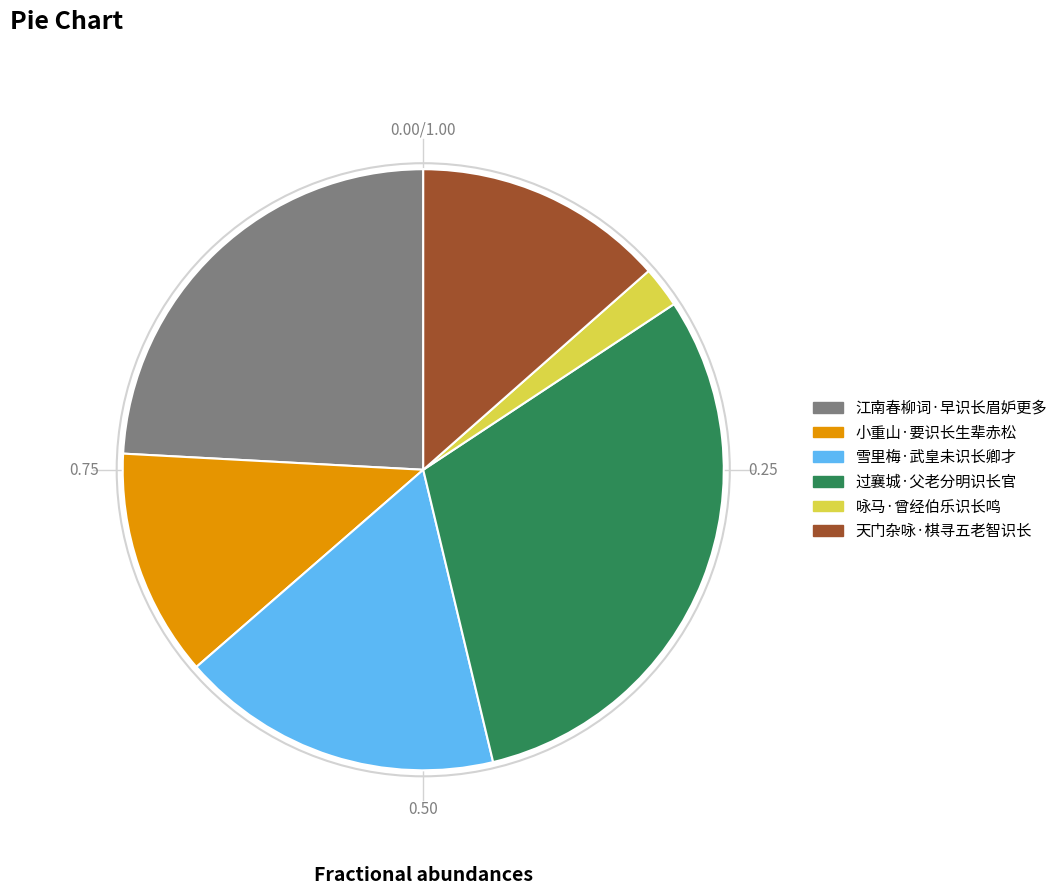

How many slices are in this pie chart?

6